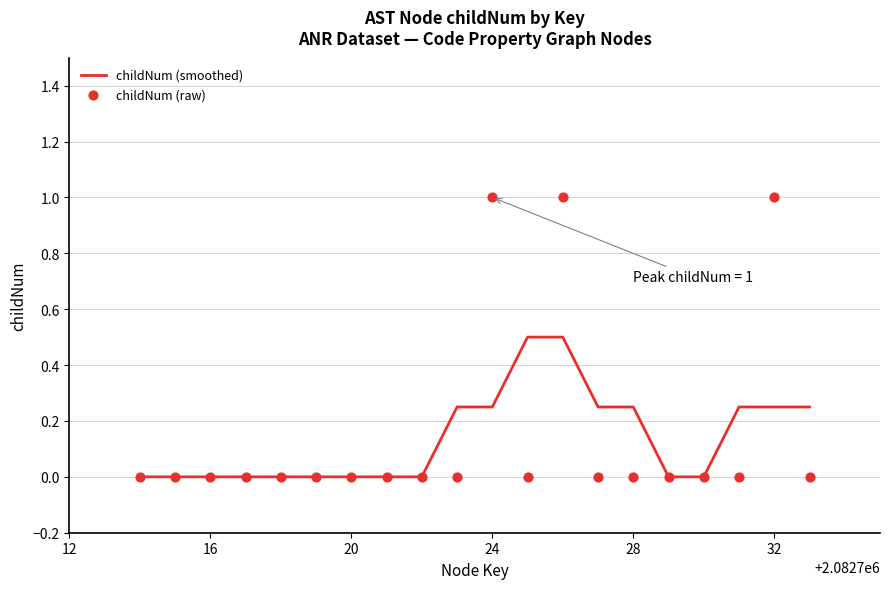

Which series contains the highest Y value?

childNum (raw)